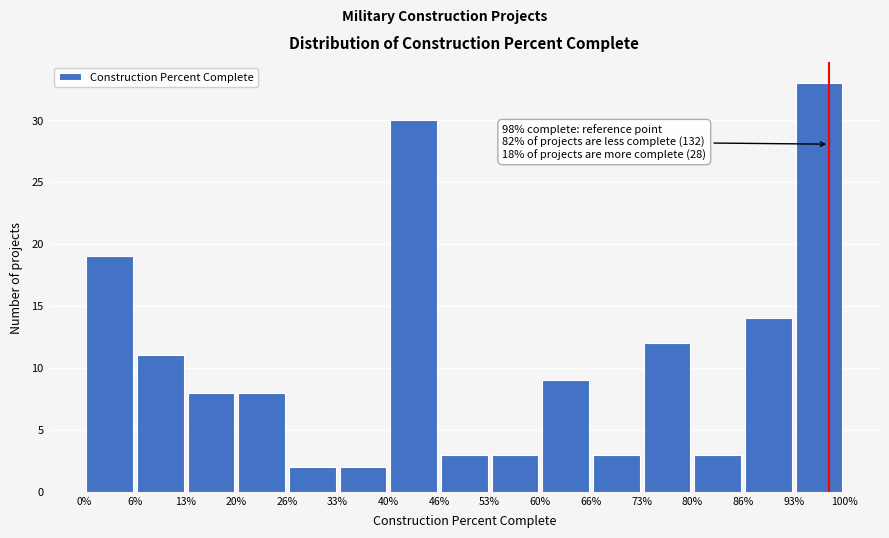

Which range on the x-axis has the tallest bar?

93% to 100%